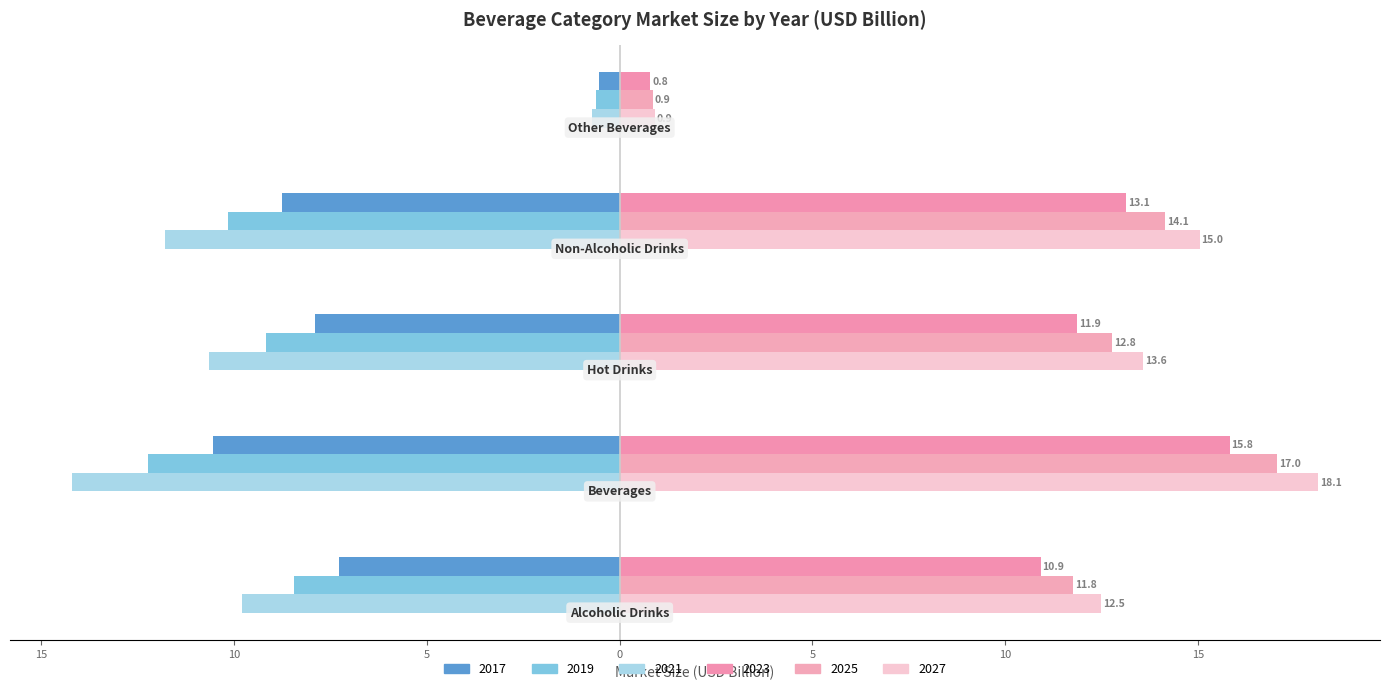

Where is 2021 nearest to the value -7?

Alcoholic Drinks